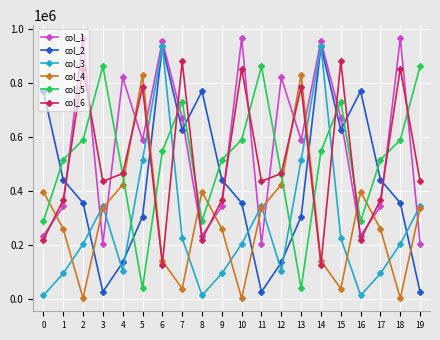

Where do col_4 and col_2 first cross each other?

2 and 3